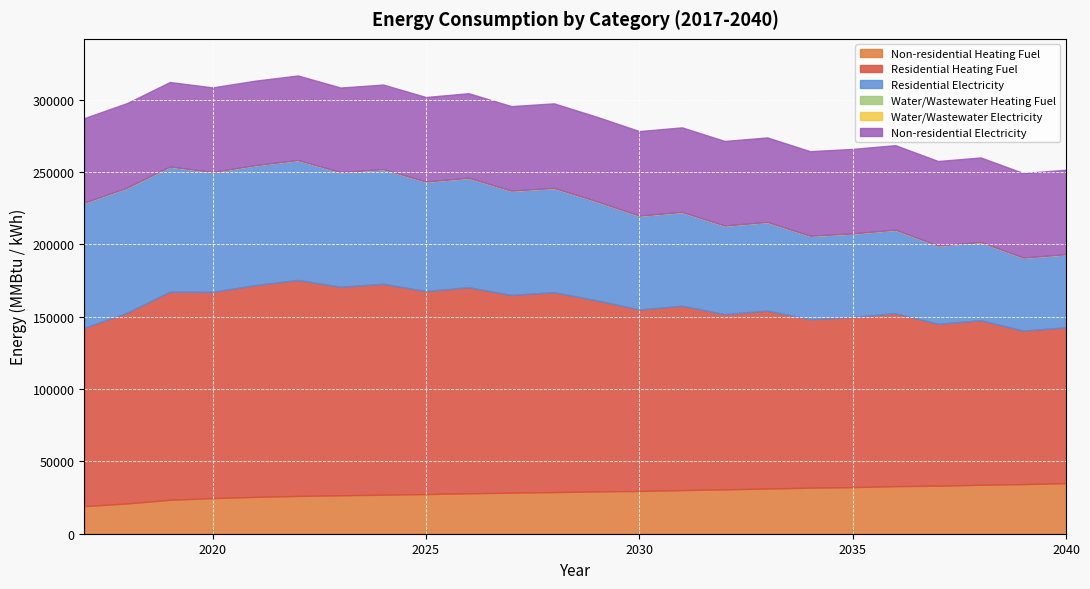

What is the maximum value shown in the chart?

149298.3